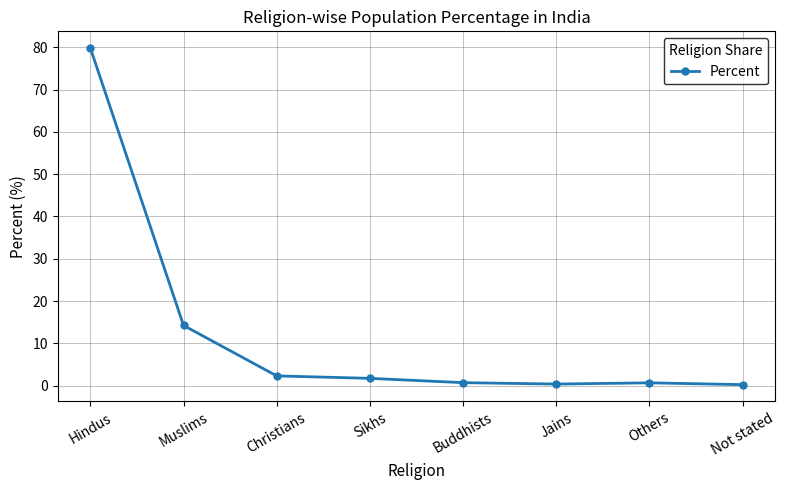

The chart shows a value of 8.7 at Muslims. True or false?

False